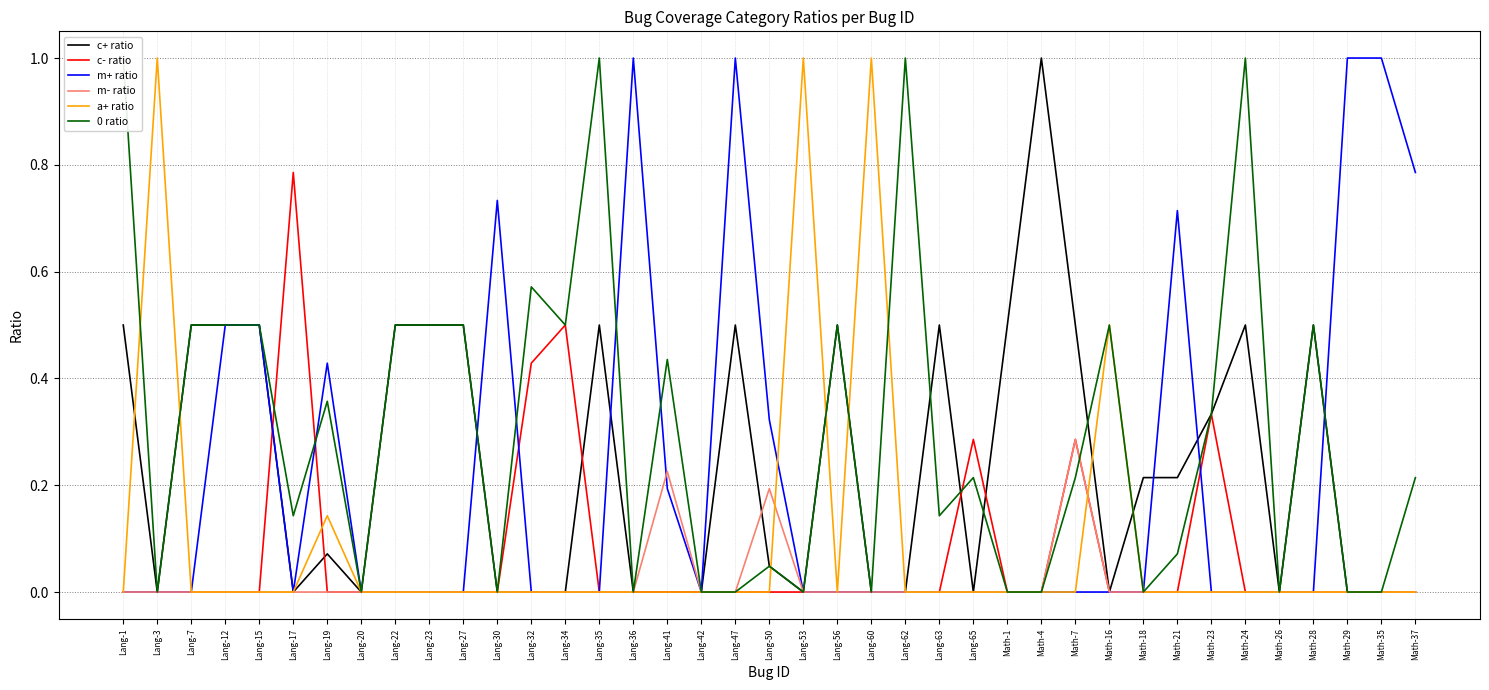

What is the difference between the highest and lowest values at Math-16?

0.5